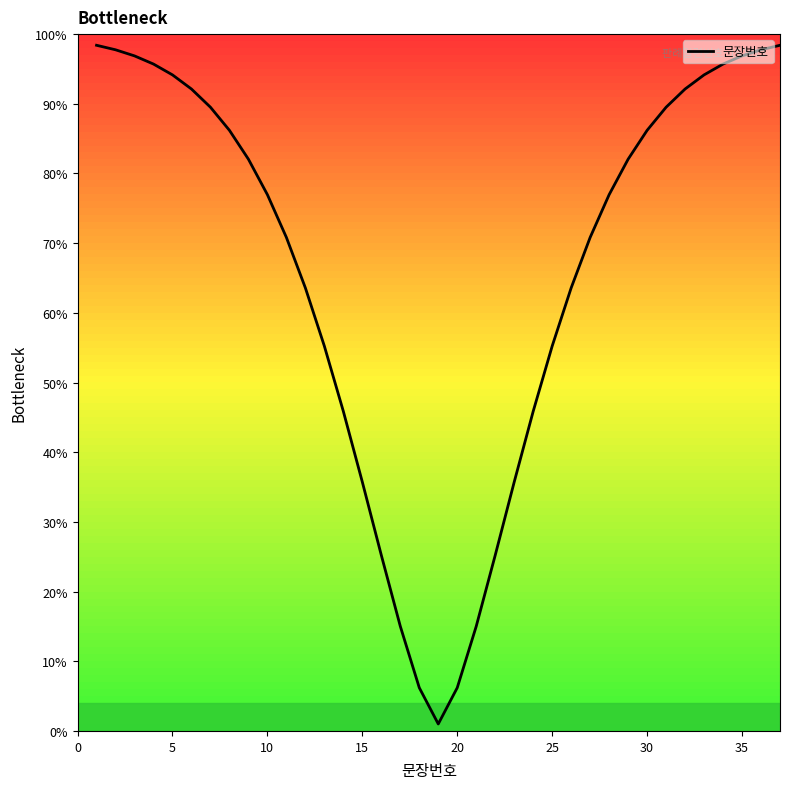

Does the chart have visible grid lines?

No